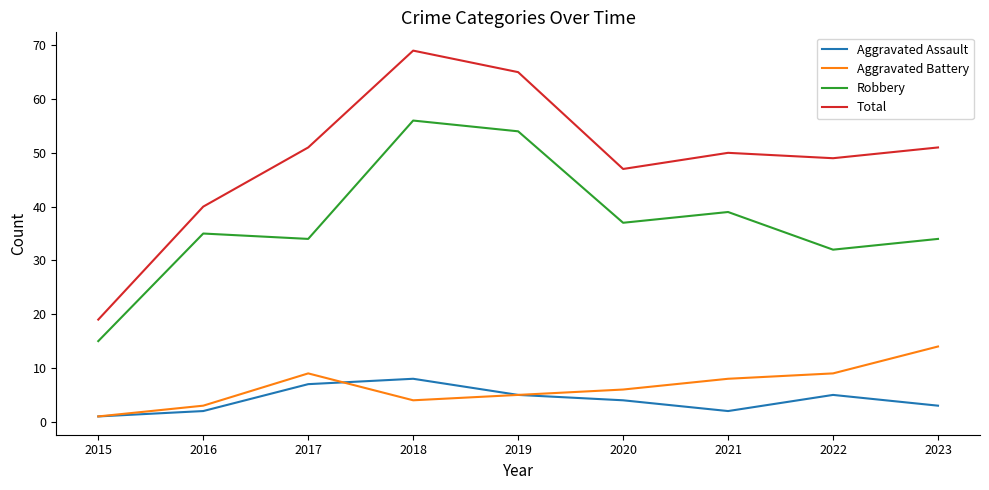

True or false: Robbery and Total cross at least once.

False